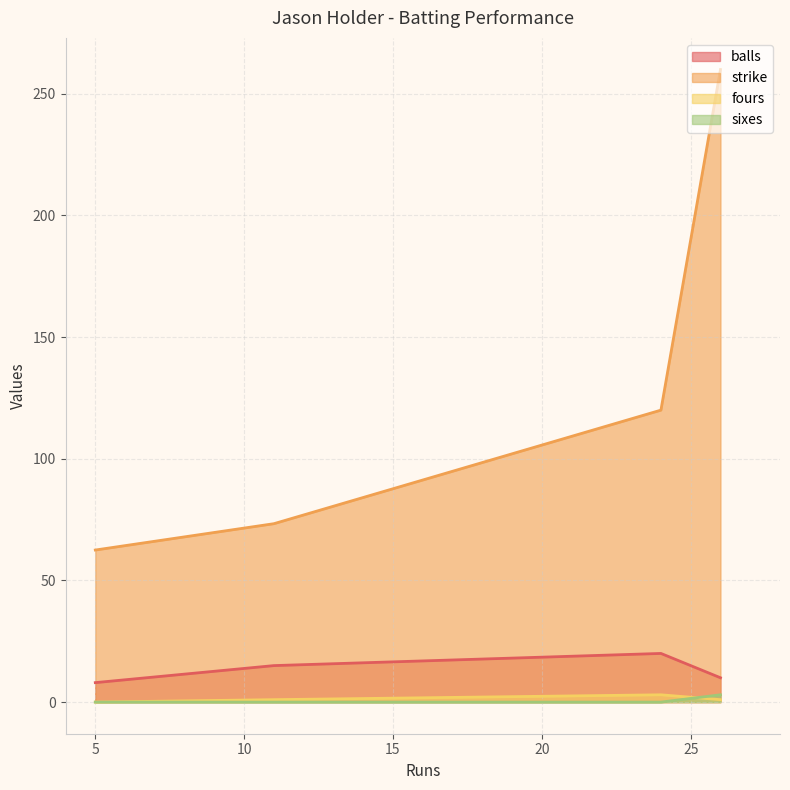

The fours series shows 0.7 at 26. True or false?

False